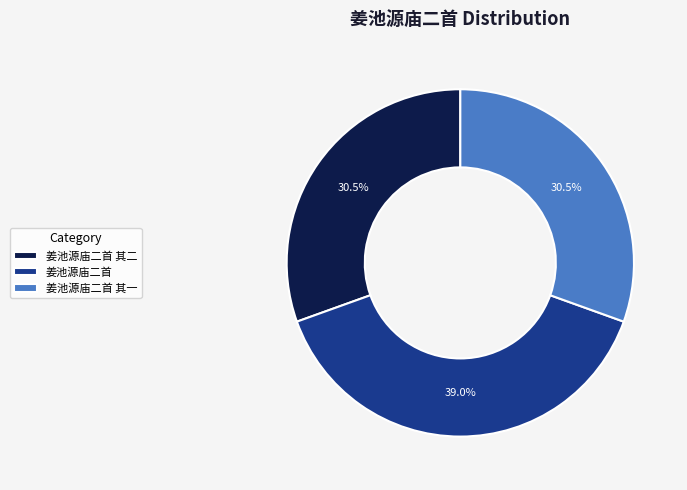

Approximately how many times larger is the value at 姜池源庙二首 其二 compared to 姜池源庙二首?

0.8